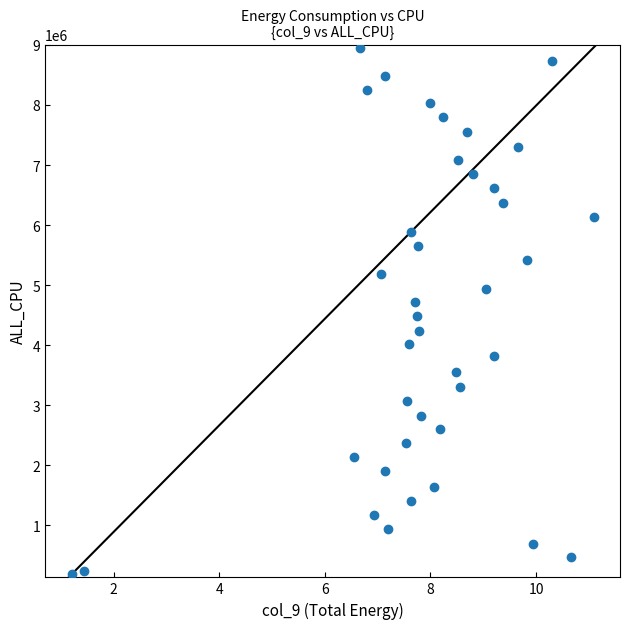

What is the range of Y values (max minus min)?

8774145